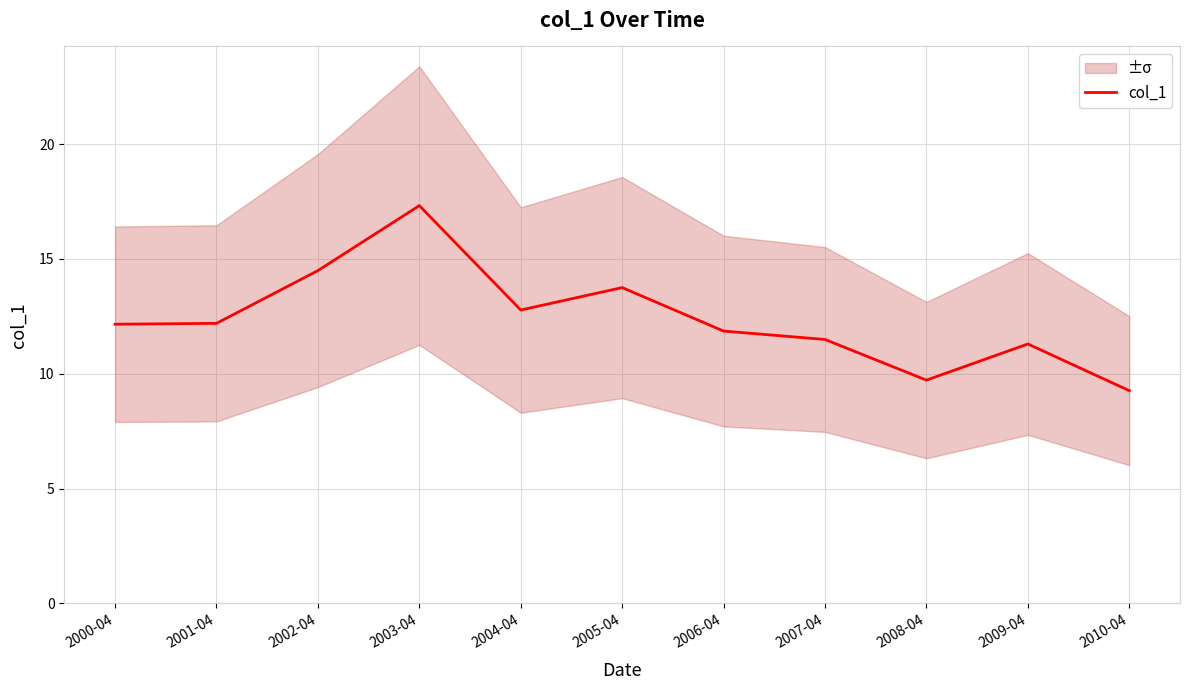

List the labels in order of value, smallest first.

2010-04, 2008-04, 2009-04, 2007-04, 2006-04, 2000-04, 2001-04, 2004-04, 2005-04, 2002-04, 2003-04